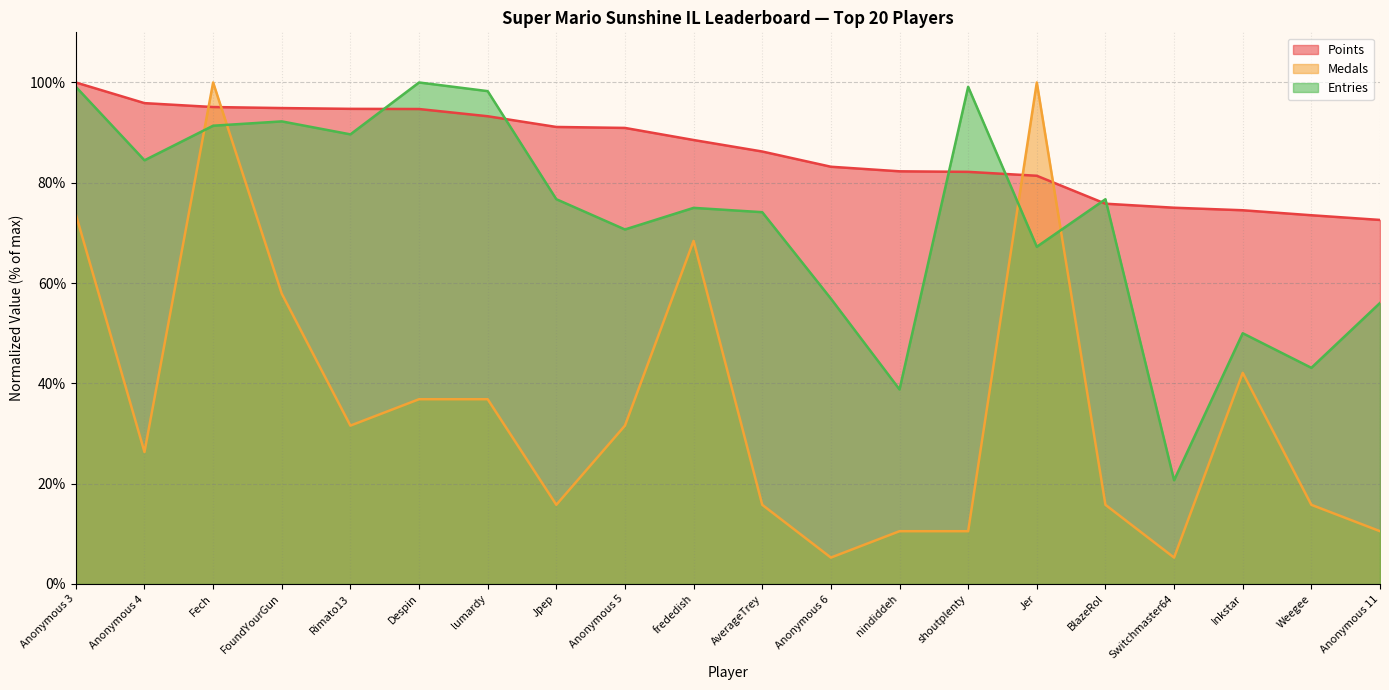

How many data points in Entries are above 76?

10